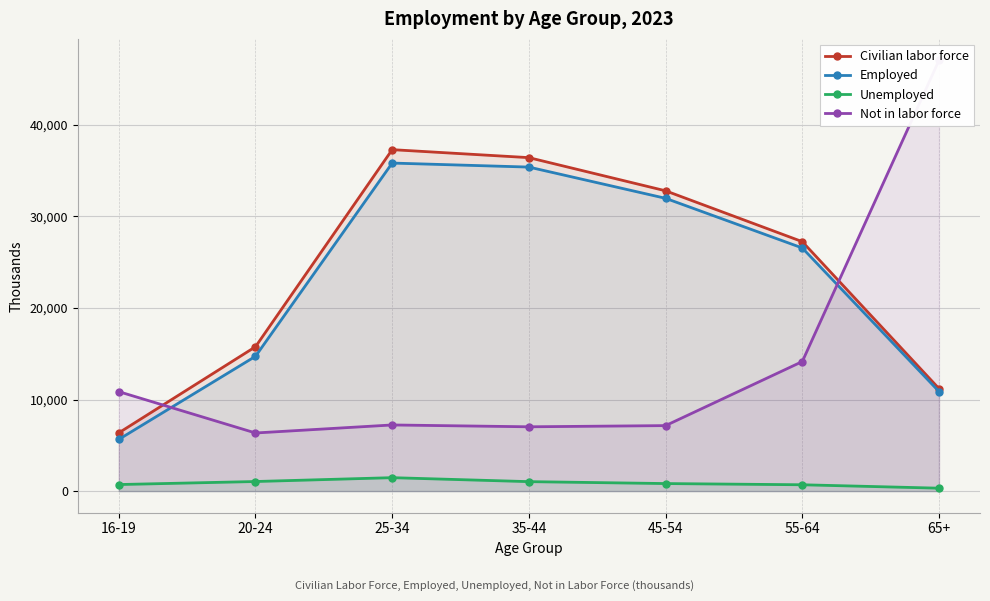

List the labels in order of Employed value, largest first.

25-34, 35-44, 45-54, 55-64, 20-24, 65+, 16-19